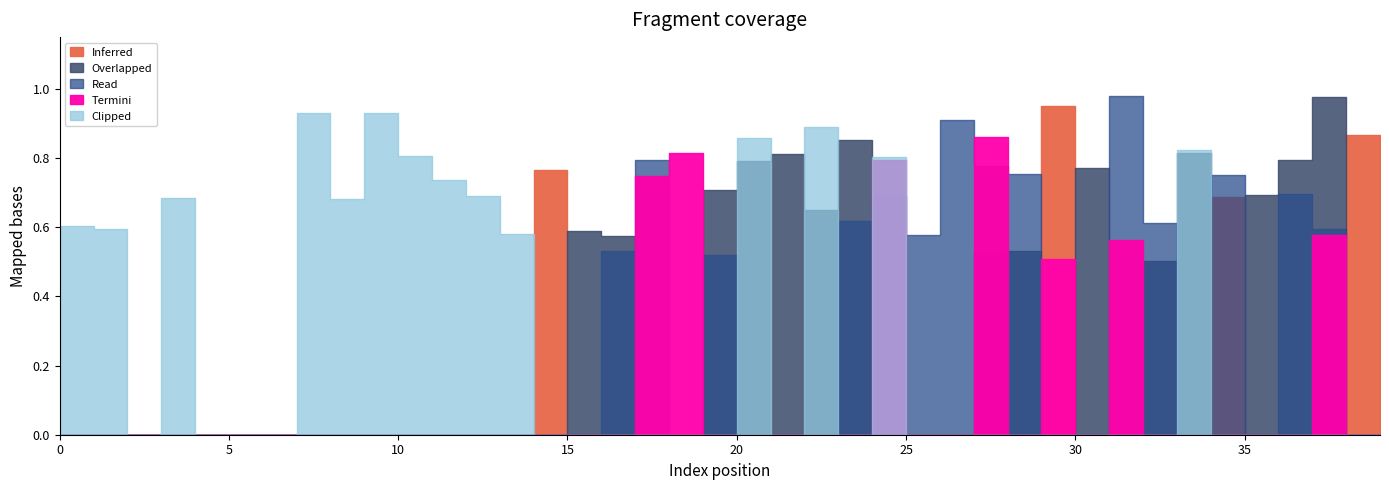

How many positive values does the Overlapped series have?

15